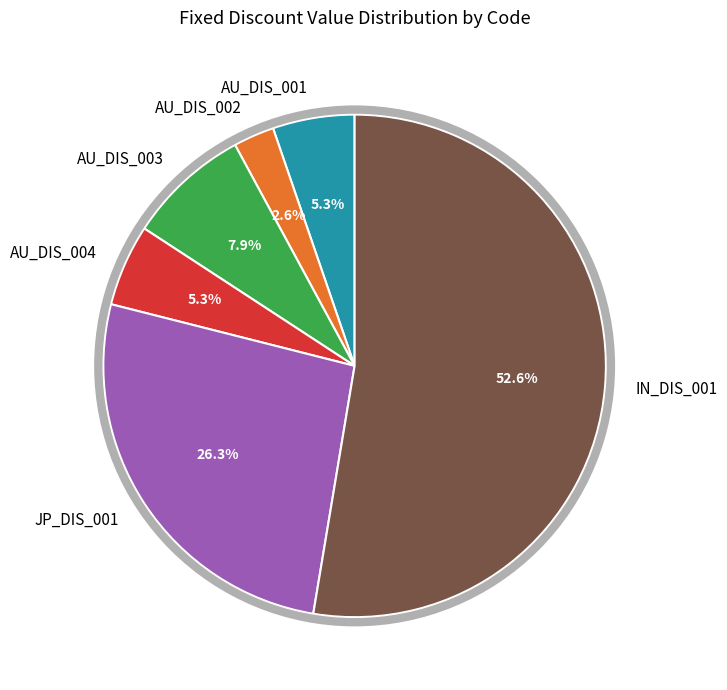

Which category has the biggest portion of the pie?

IN_DIS_001